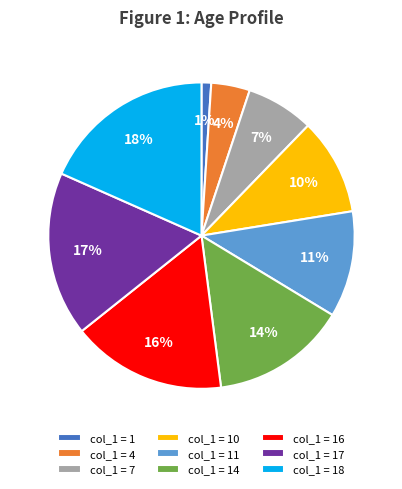

Is the sum of col_1 = 17 and col_1 = 14 greater than half?

No